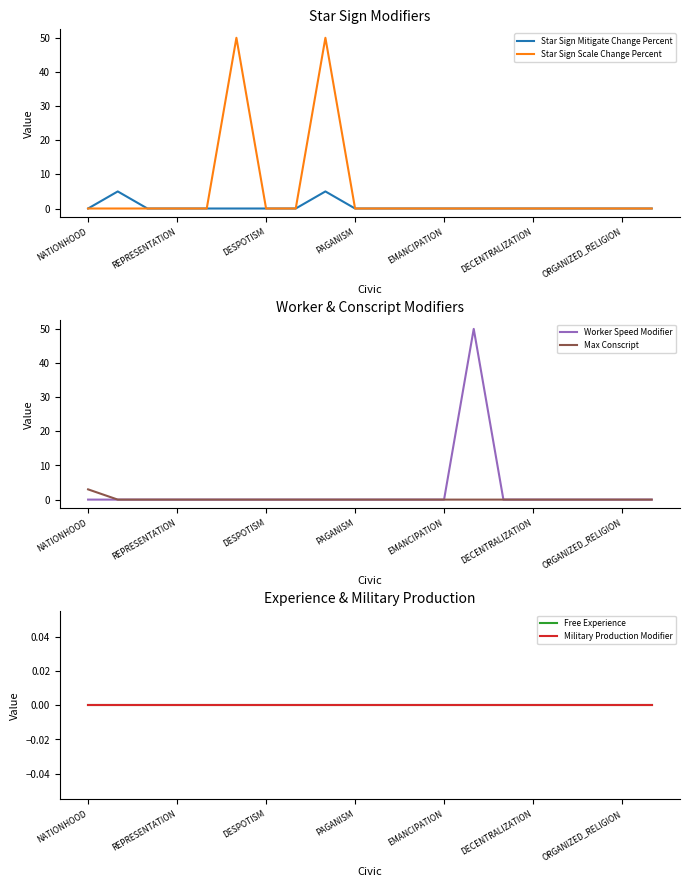

What is the average value of the Star Sign Scale Change Percent series?

5